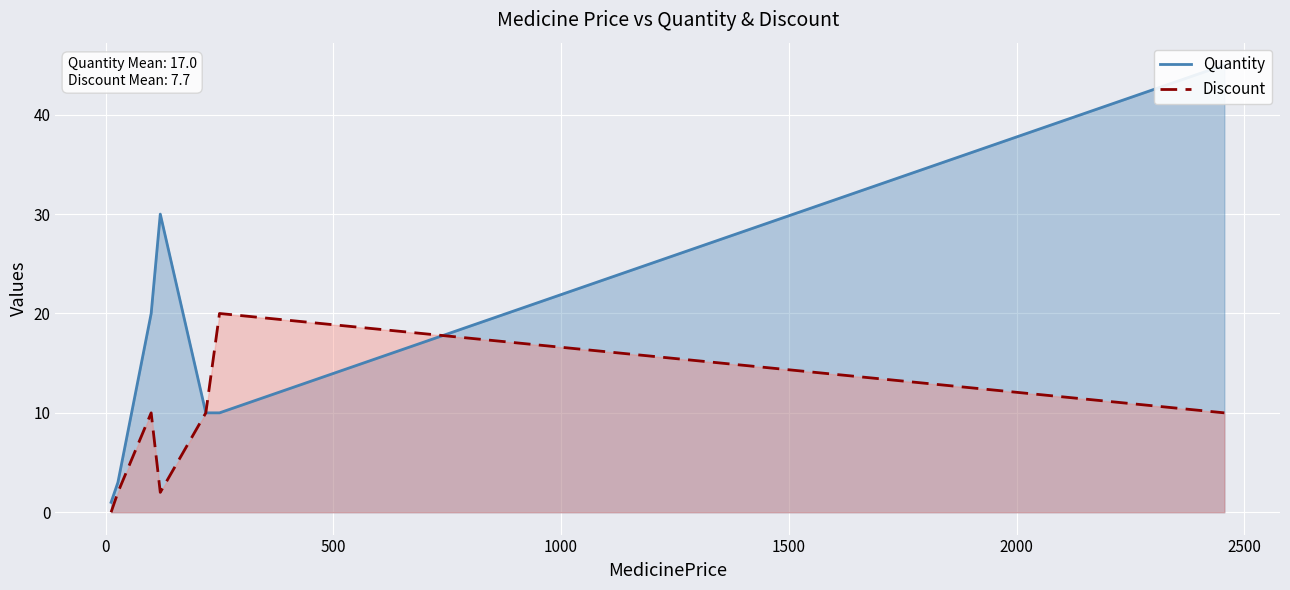

In Discount, how many points are higher than both neighbors (excluding endpoints)?

2